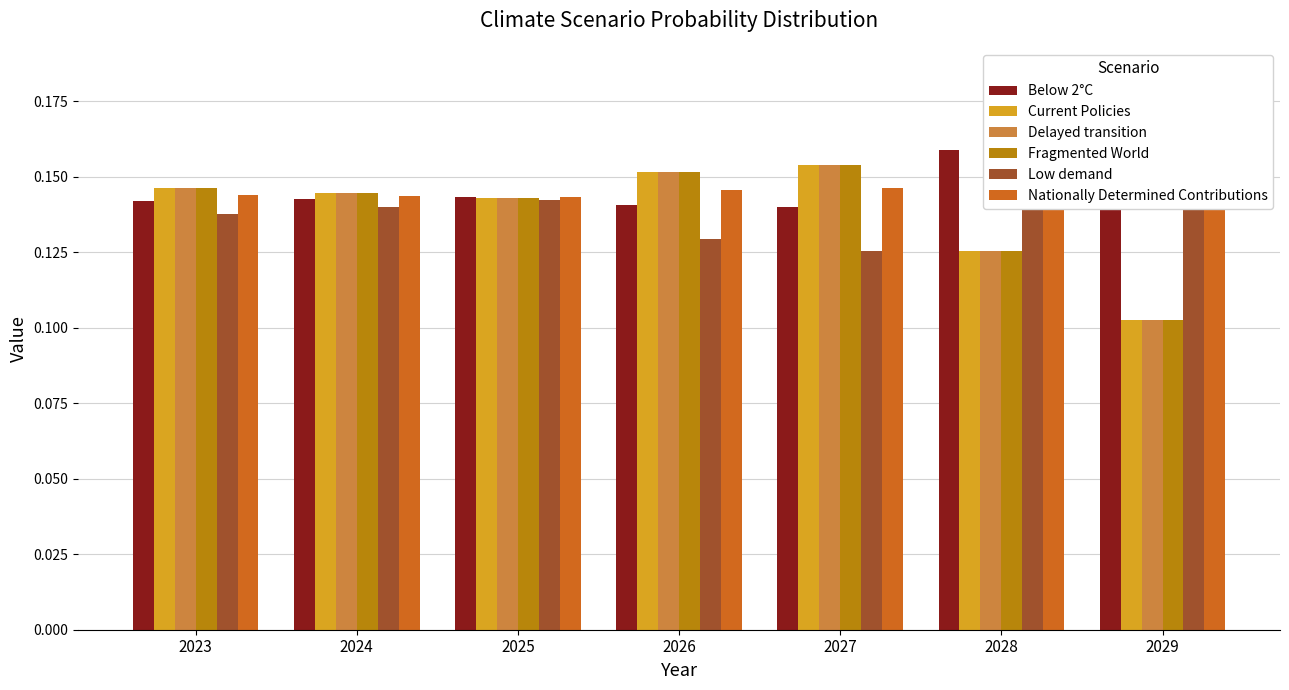

How many series are shown in this chart?

6